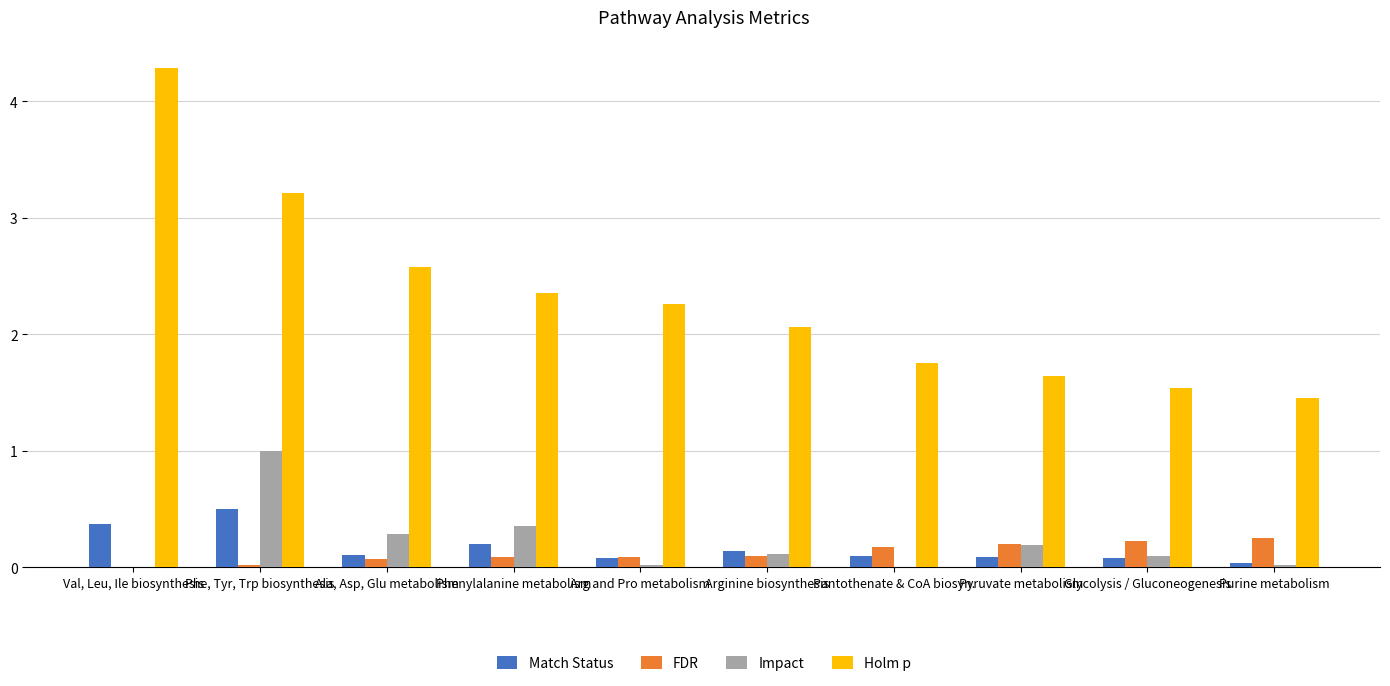

True or false: FDR has a value of 0.1 at Arginine biosynthesis.

True